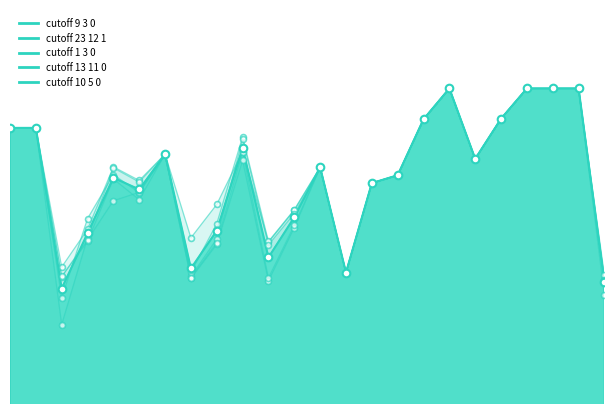

At how many categories does at least one series exceed 1?

19